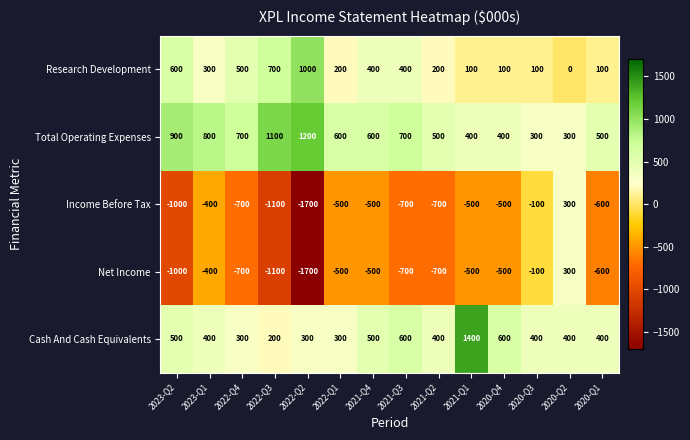

What is the spread (max minus min) of values at 2020-Q2?

400